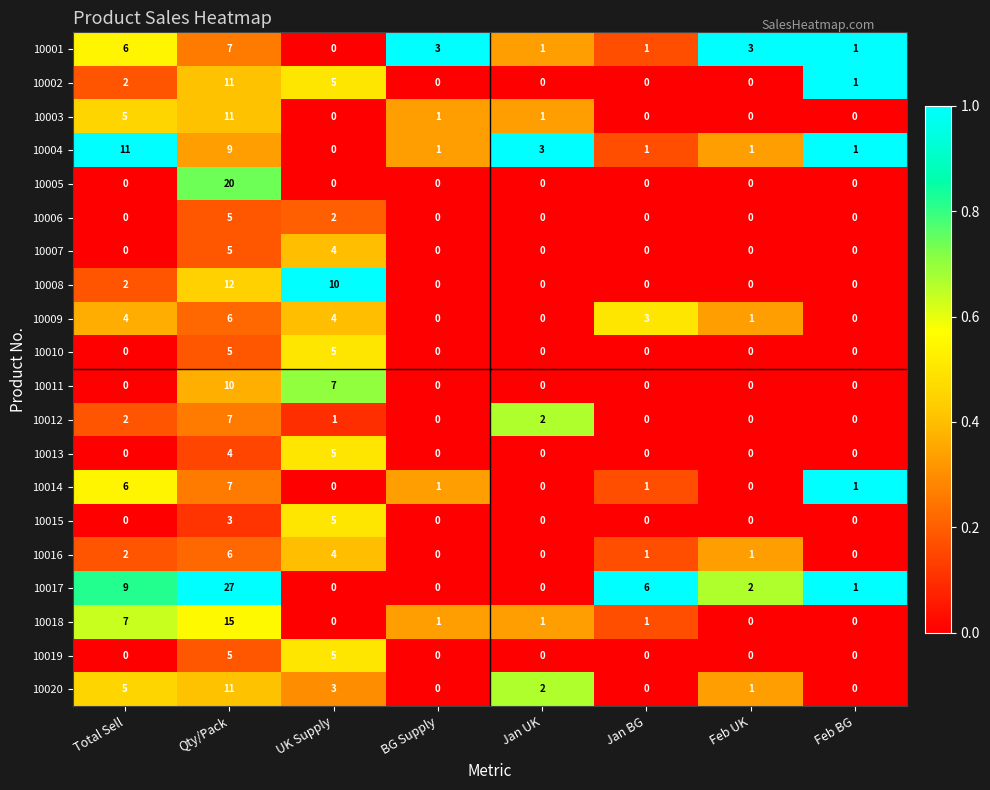

What is the maximum value shown in the chart?

27